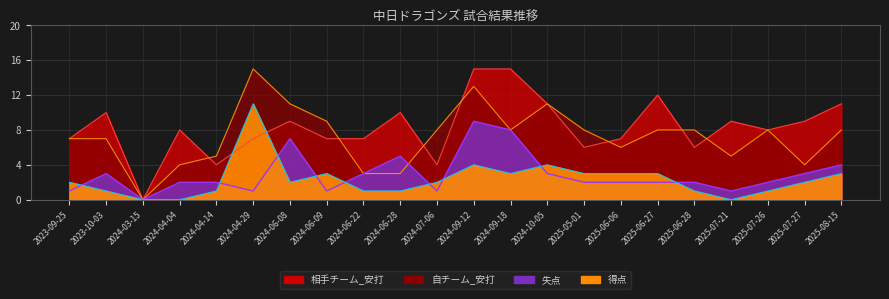

Which series has the widest spread of values?

自チーム_安打